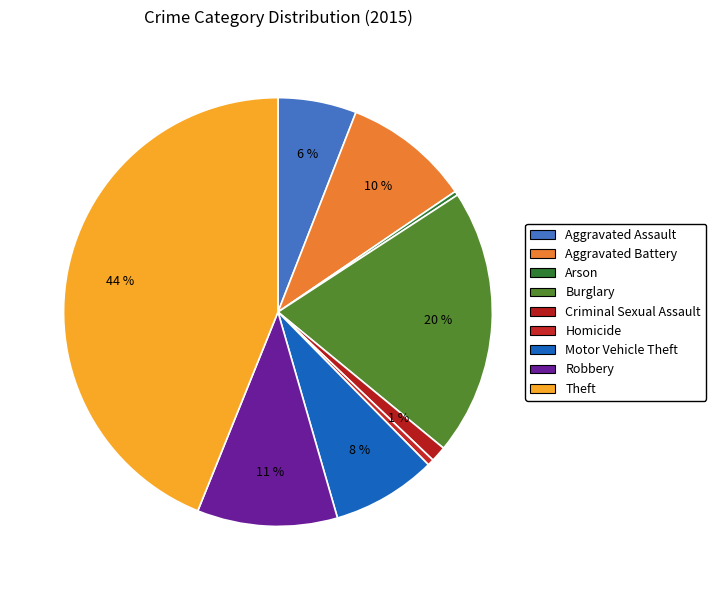

How many slices are in this pie chart?

9